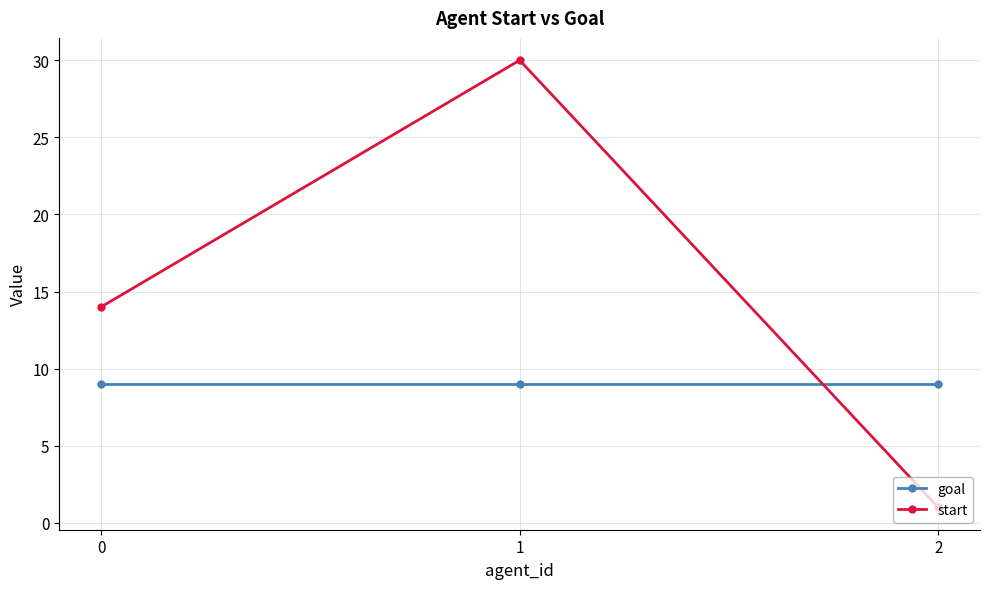

Count the number of data series in this chart.

2